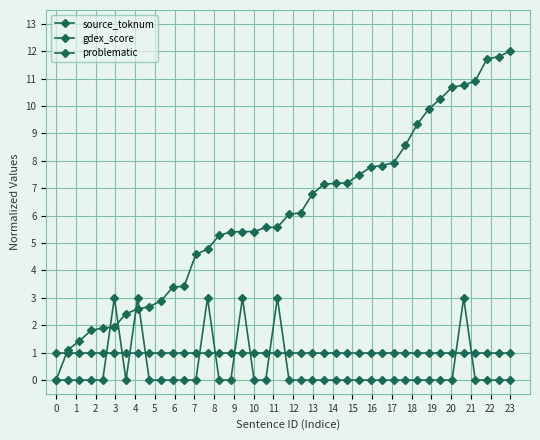

How many data points in source_toknum are above 6?

20